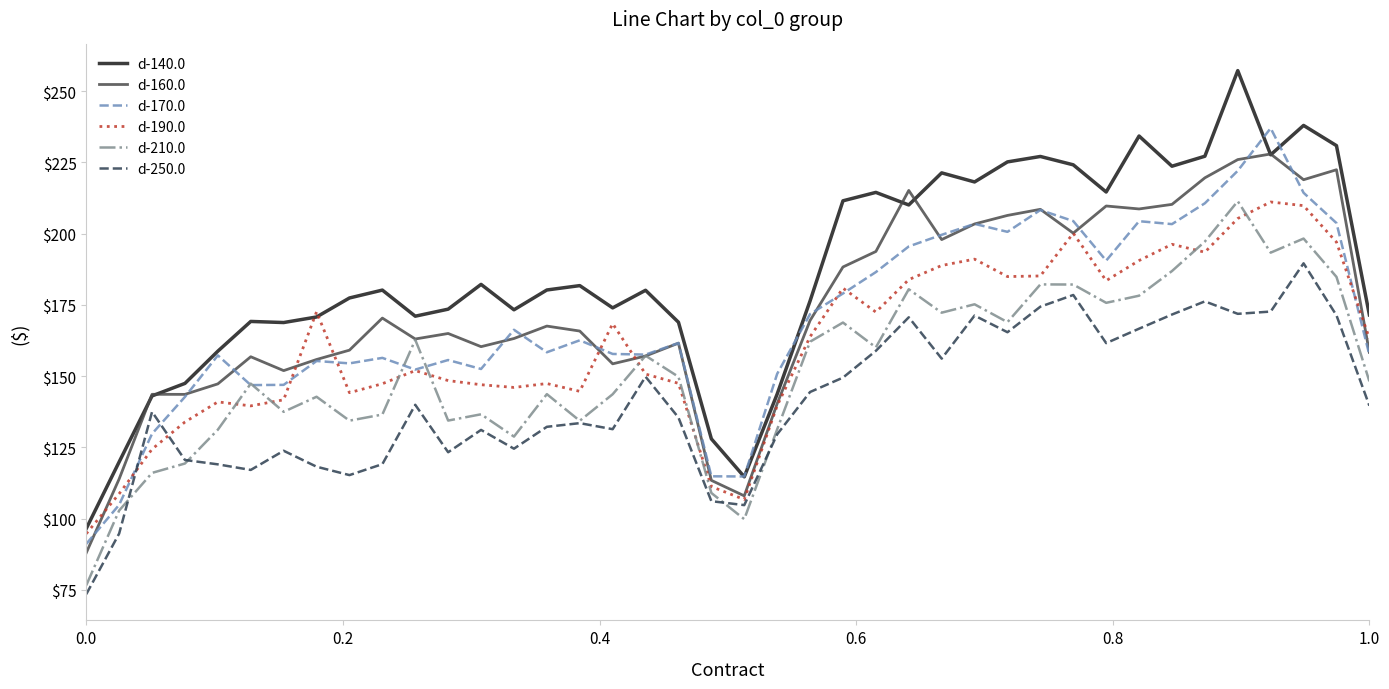

What is the minimum value for d-210.0?

76.6